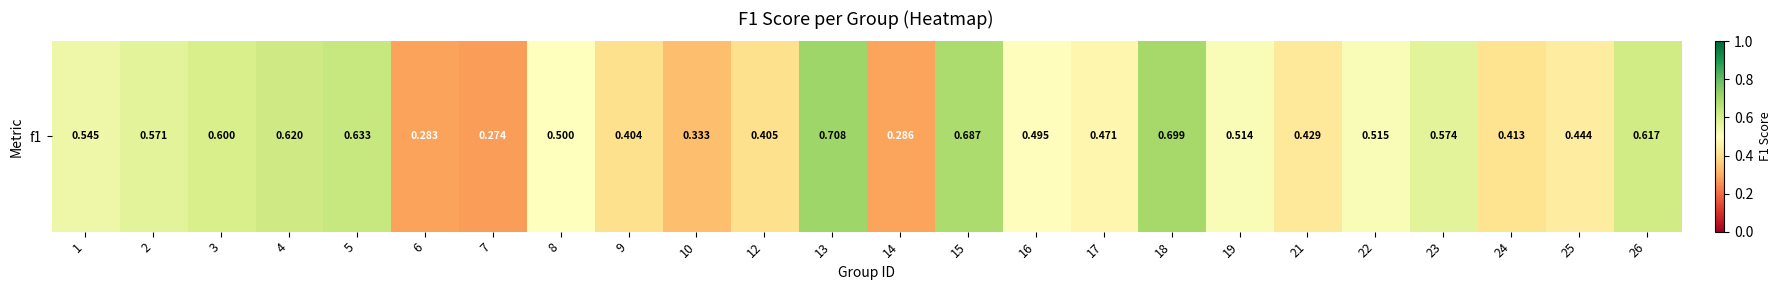

What is the average value?

0.5